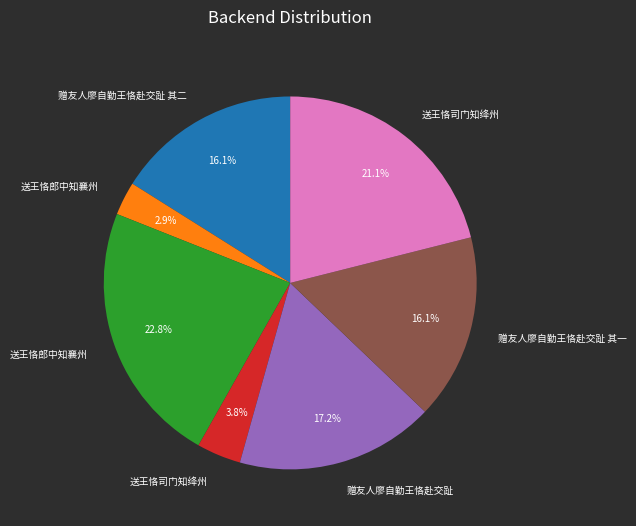

Is there any slice that represents more than half of the pie?

No